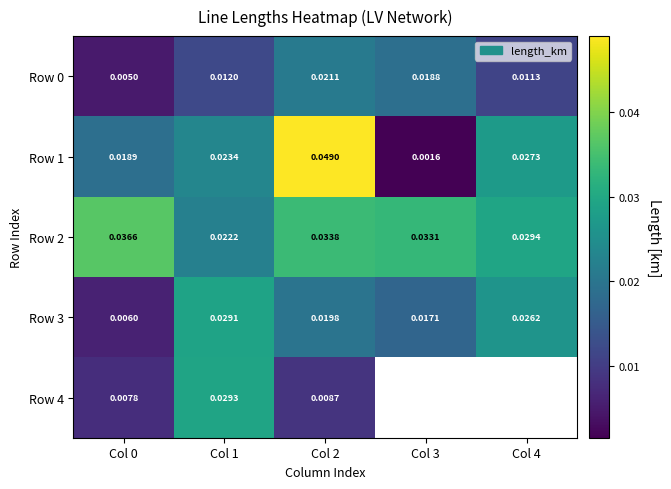

Is the value of Row 4 at Col 1 greater than the value of Row 3 at Col 2?

Yes